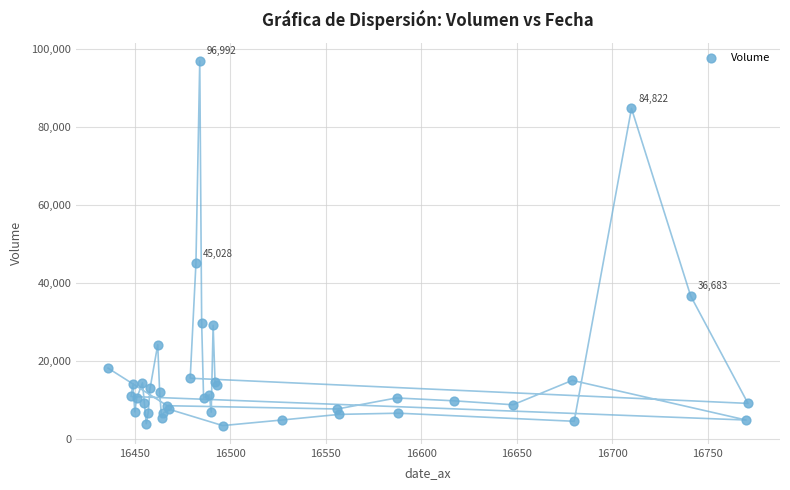

What Y value in the scatter plot is closest to 50208?

45028